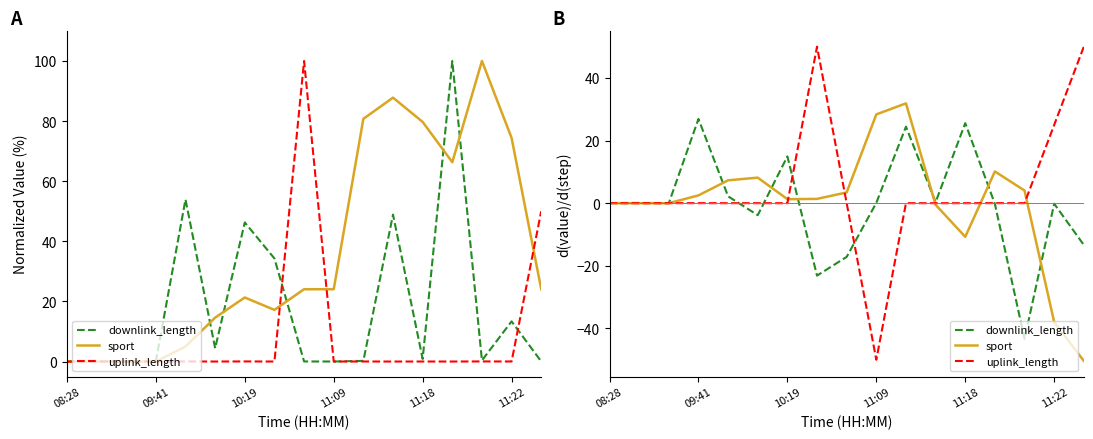

Is this an area chart (filled region under the line)?

No